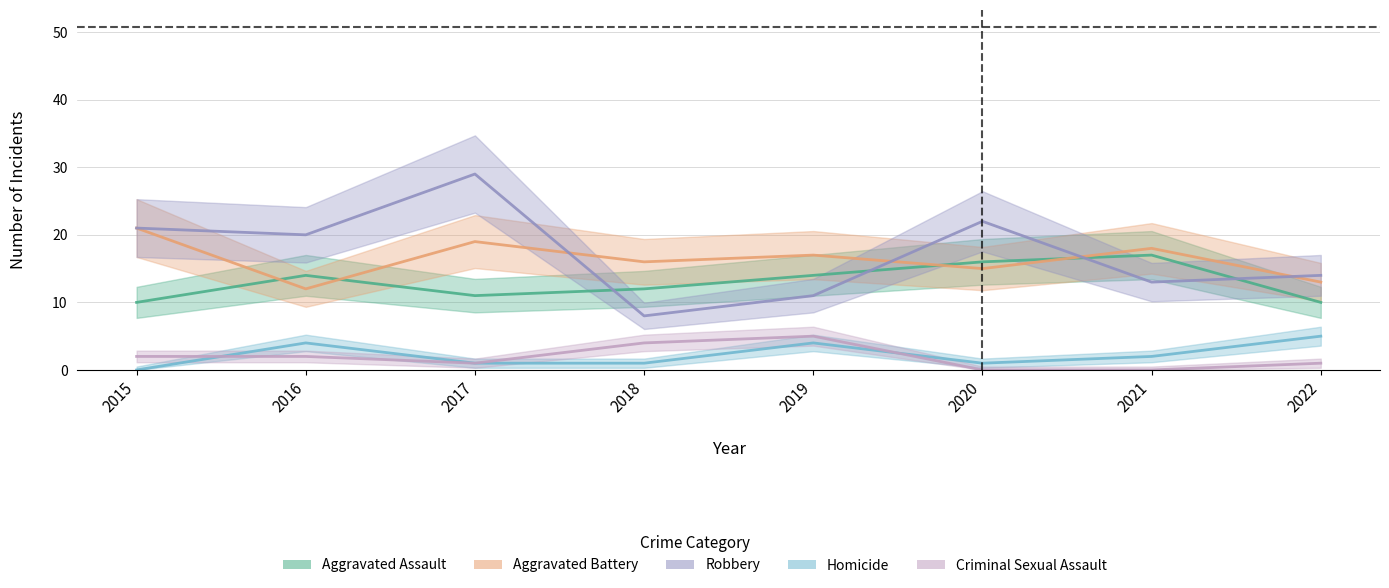

True or false: Aggravated Assault and Robbery intersect in this chart.

True